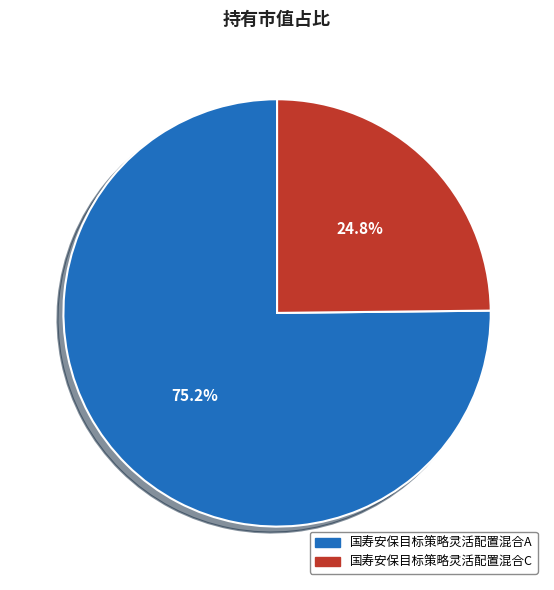

How many segments does this pie chart have?

2